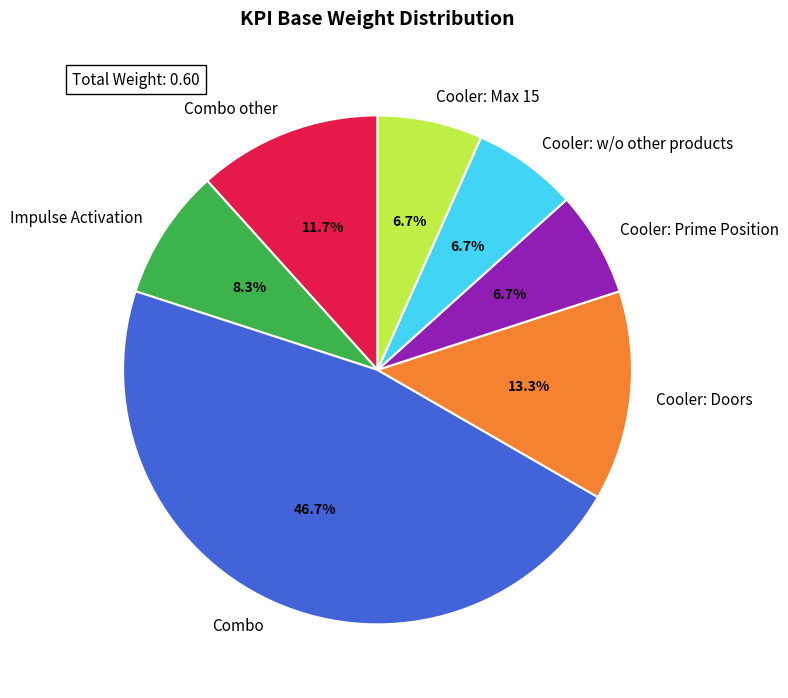

What is the largest slice in the pie chart?

Combo